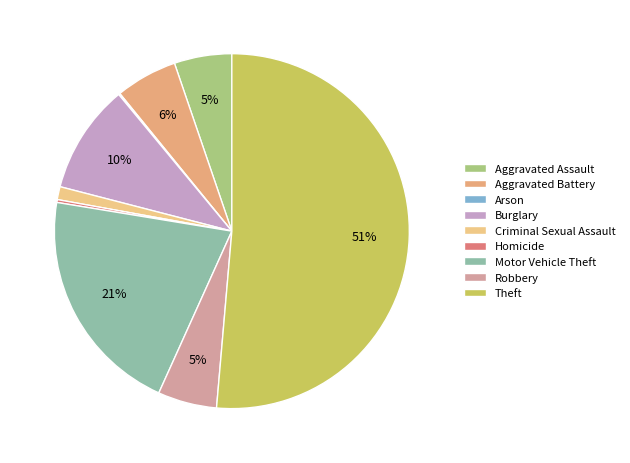

To the nearest percent, what percentage of the pie is Aggravated Battery?

6%